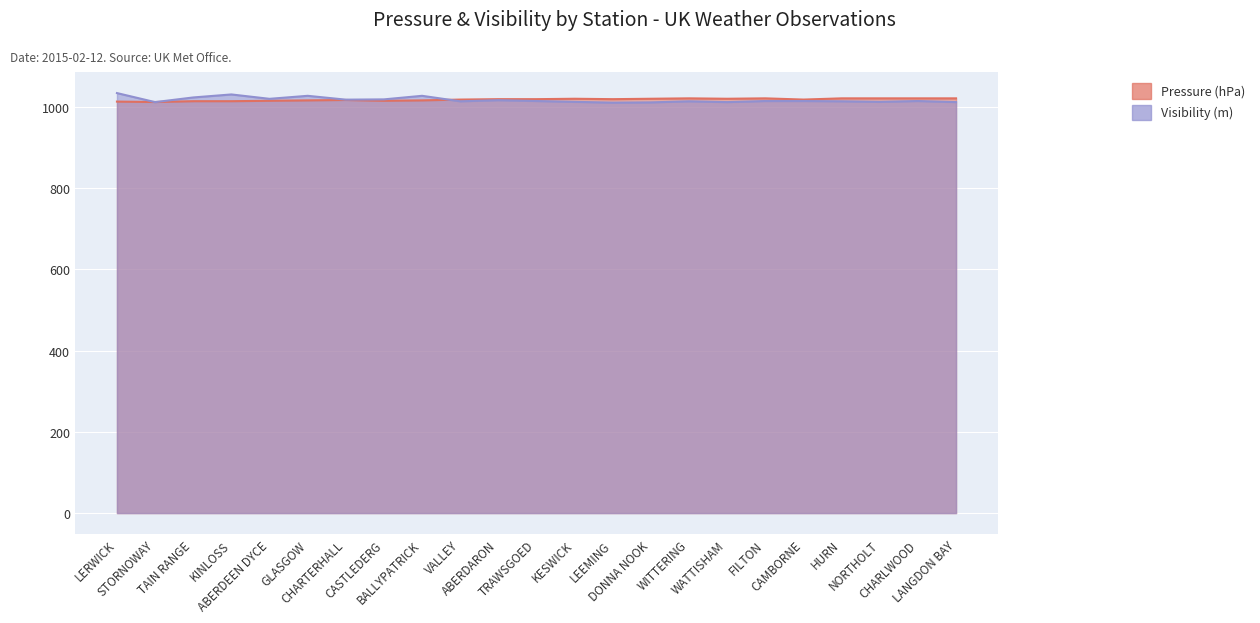

Is it true that Pressure equals 1016.0 at BALLYPATRICK?

True